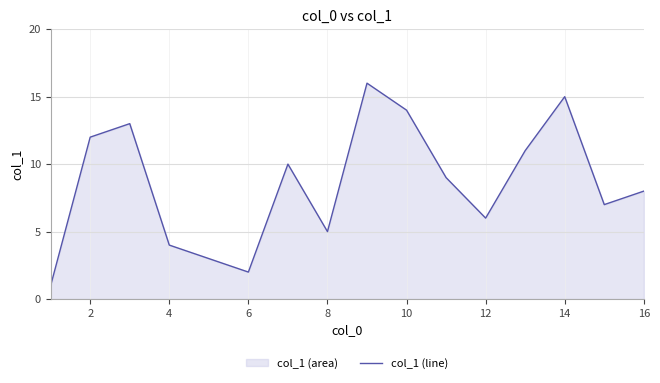

Is it true that the value at 4 is 4?

True